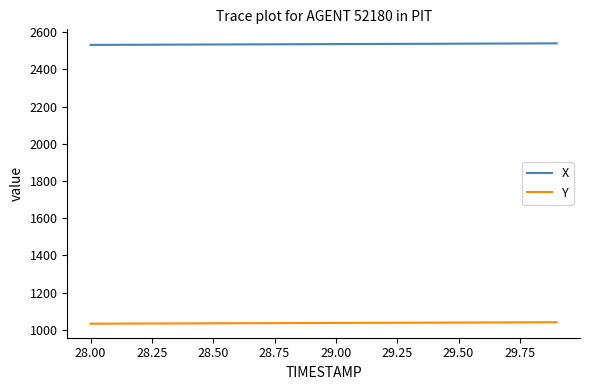

List the series in order of their peak value, highest first.

X, Y